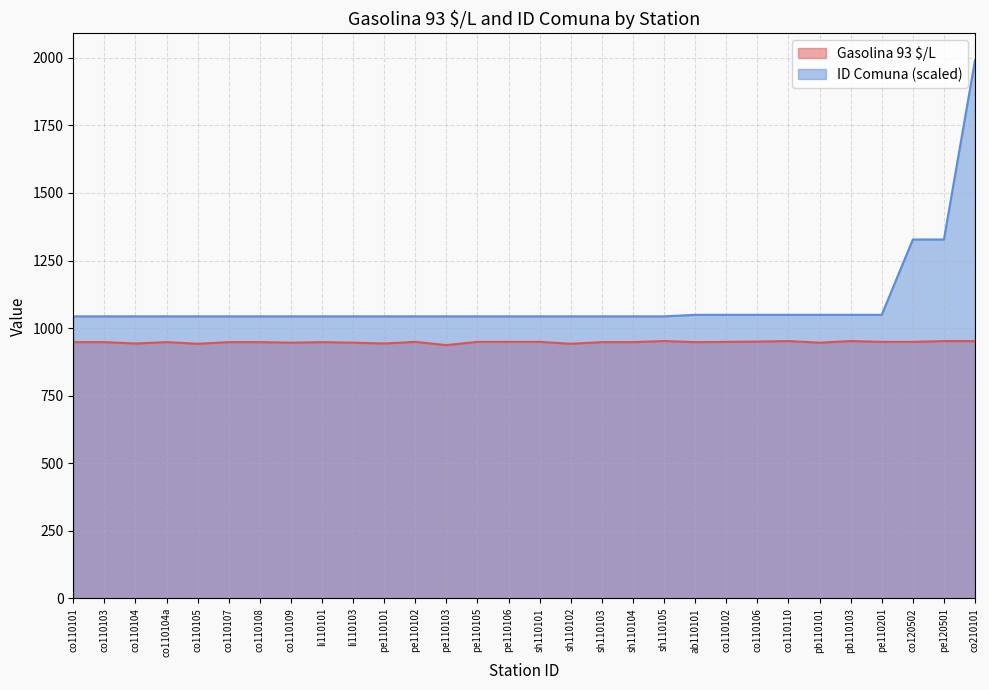

The value of Gasolina 93 $/L at pe120501 is 204.3. True or false?

False